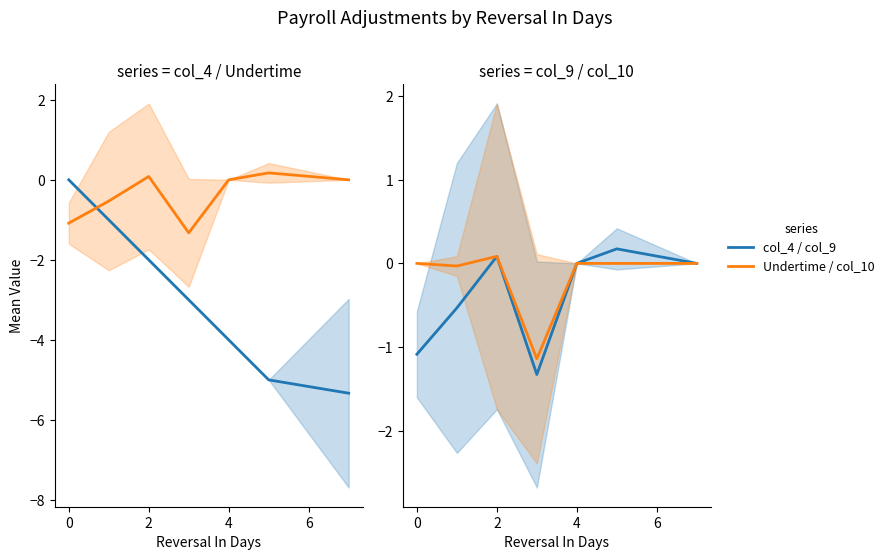

What is the average value of the col_10 series?

-0.2